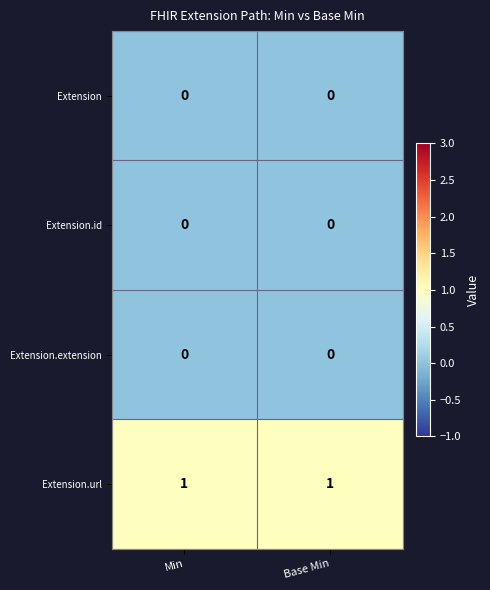

Reading left to right, what are all the values shown in this chart?

Extension: Min=0	Base Min=0
Extension.id: Min=0	Base Min=0
Extension.extension: Min=0	Base Min=0
Extension.url: Min=1	Base Min=1